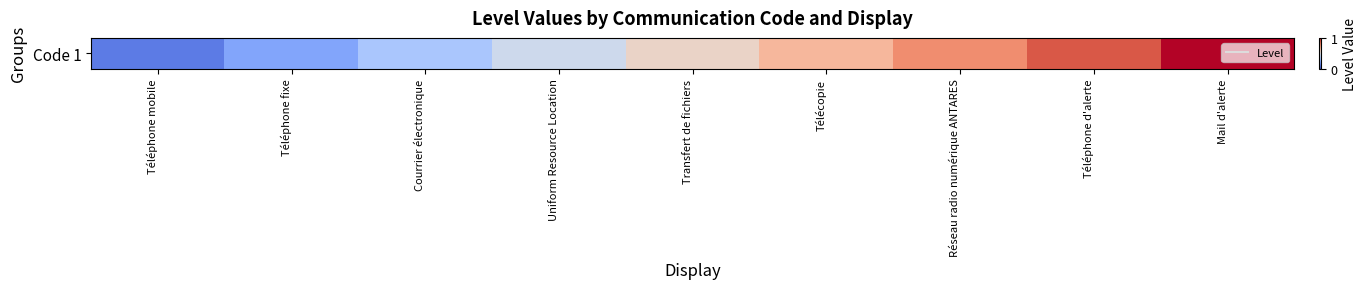

What is the difference between the maximum and minimum values?

0.9